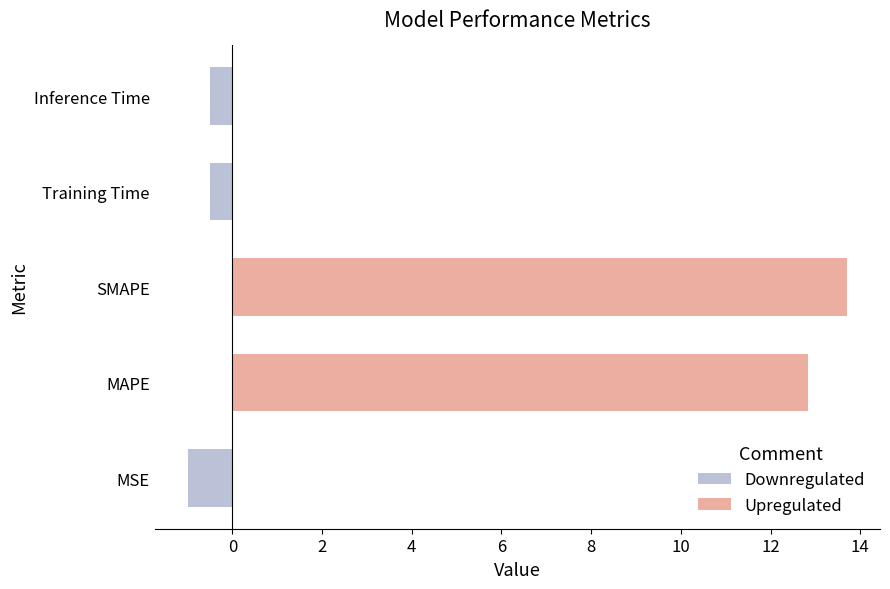

Reading right to left, list all the values displayed in this chart.

Downregulated: -0.5	-0.5	0.0	0.0	-1.0
Upregulated: 0.0	0.0	13.7	12.8	0.0